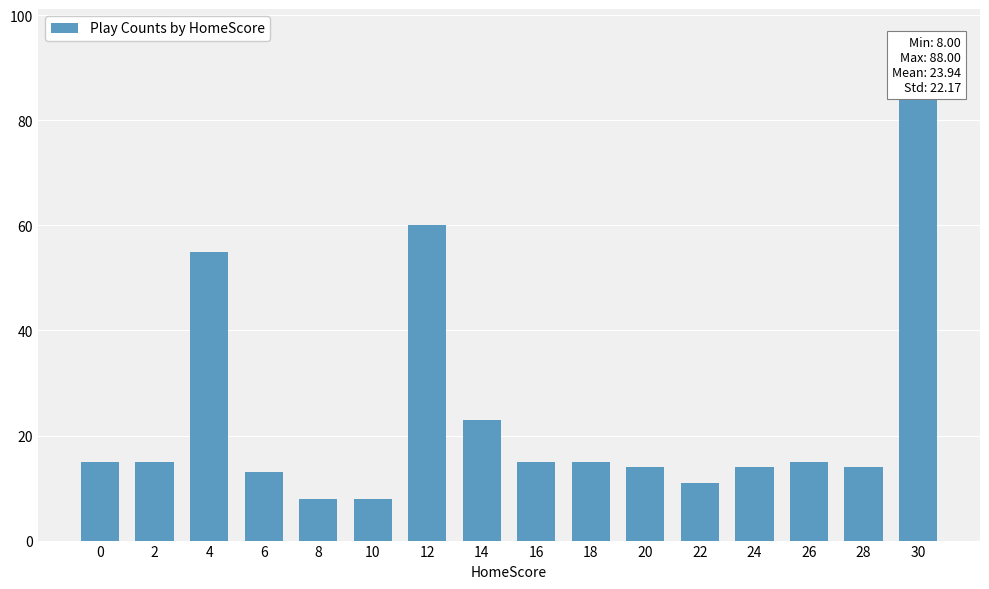

What is the difference between the maximum and minimum values?

80